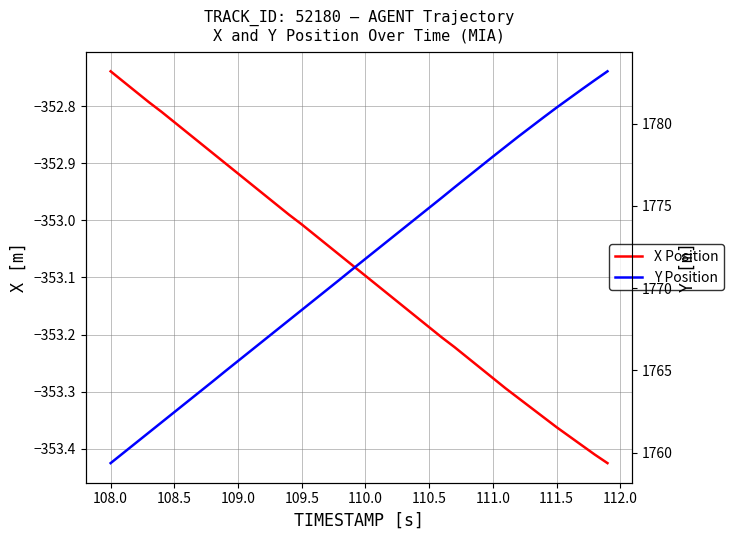

Which series has the widest spread of values?

Y Position